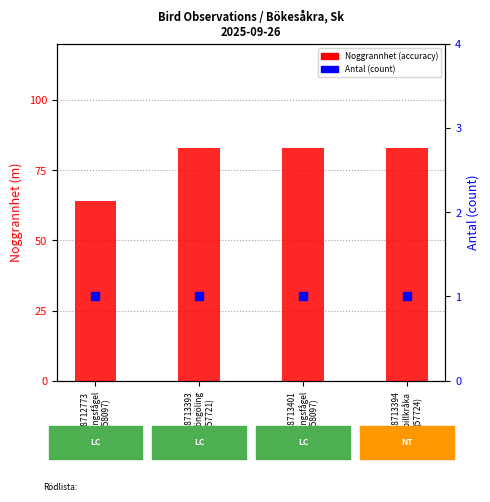

How many series are shown in this chart?

2